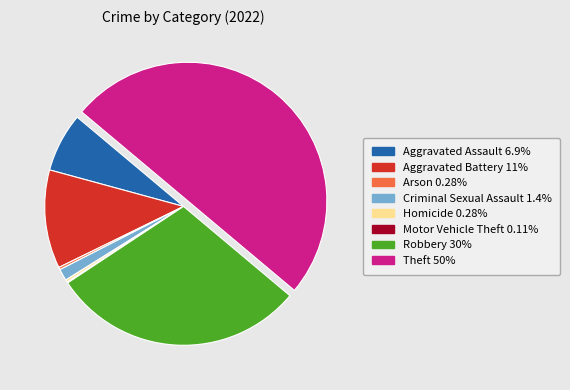

Approximately how many times larger is the value at Criminal Sexual Assault compared to Homicide?

4.8